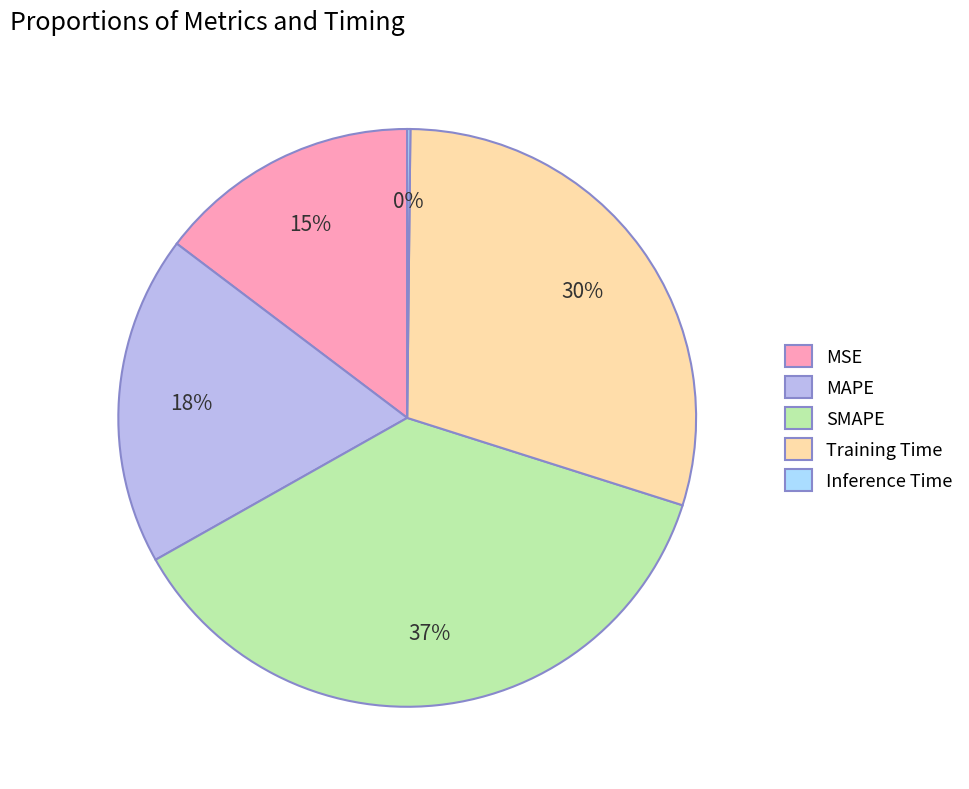

The SMAPE slice represents 37% of the pie. True or false?

True